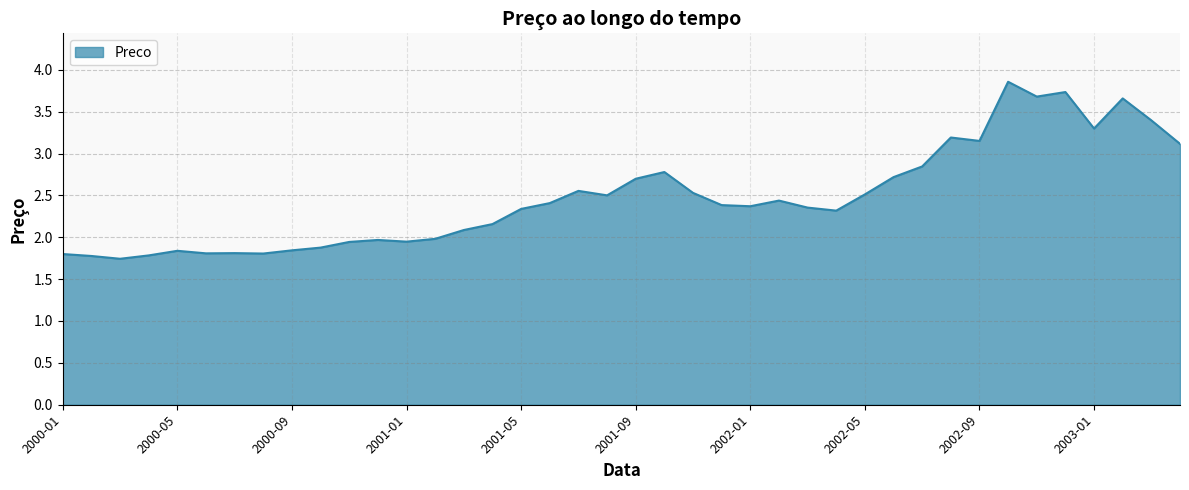

What is the greatest value displayed?

3.9